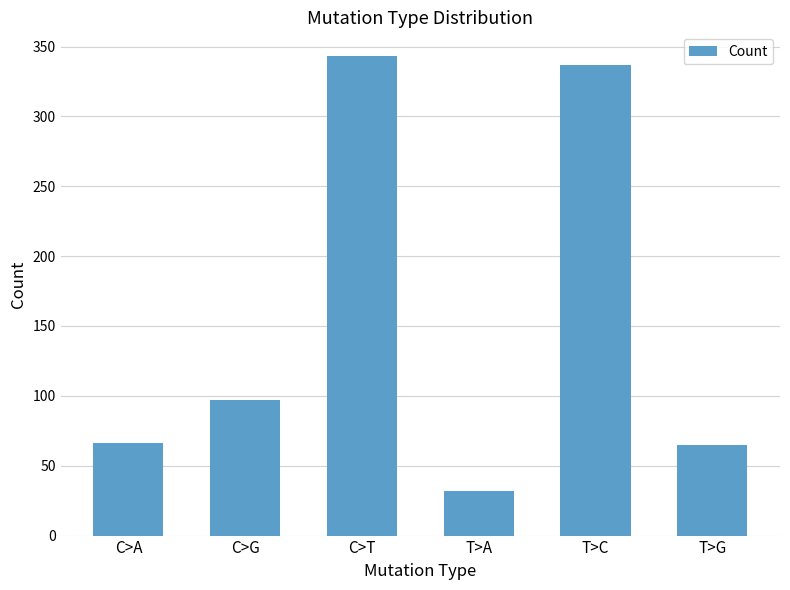

What is the value of the 2nd bar from the left?

97